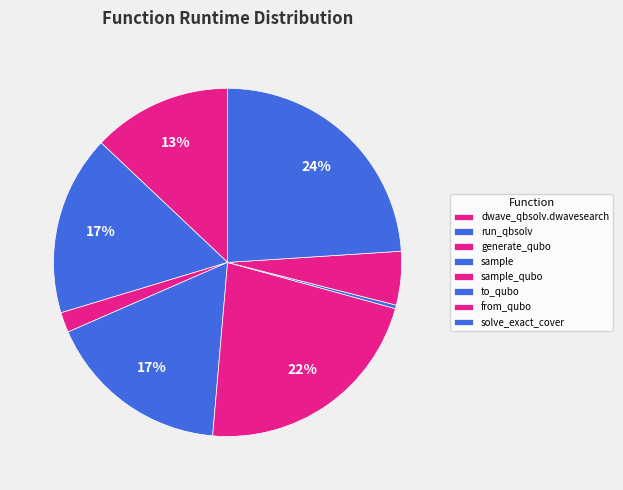

To the nearest percent, what is the difference between the dwave_qbsolv.dwavesearch and sample_qubo slice percentages?

9%